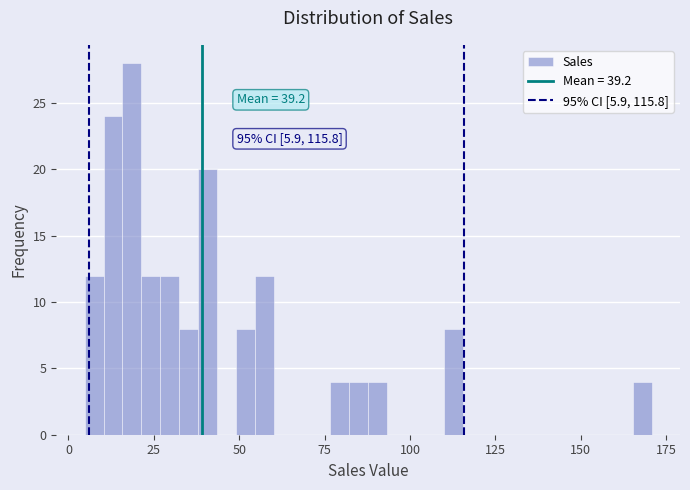

Read against the x-axis, roughly where is the centre of the tallest bar?

20